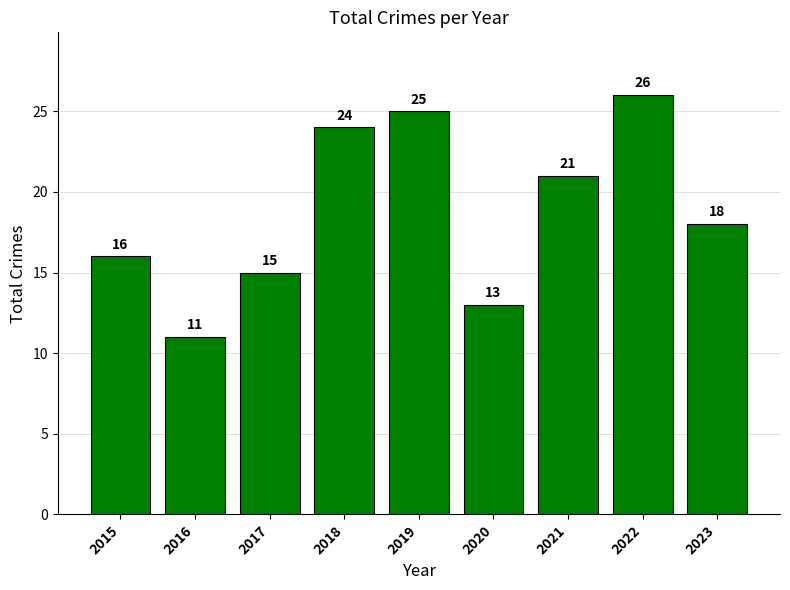

Reading left to right, list all the values displayed in this chart.

16	11	15	24	25	13	21	26	18